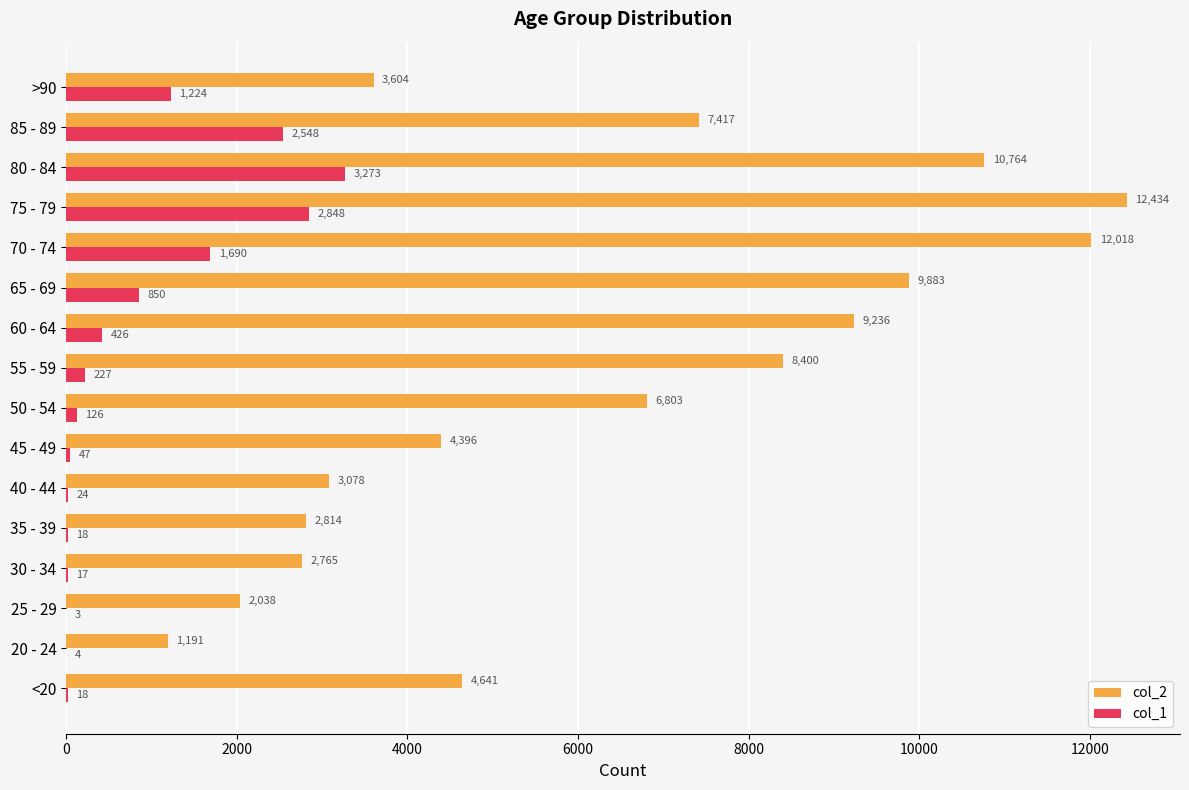

At which label is col_2 closest to 6812?

50 - 54